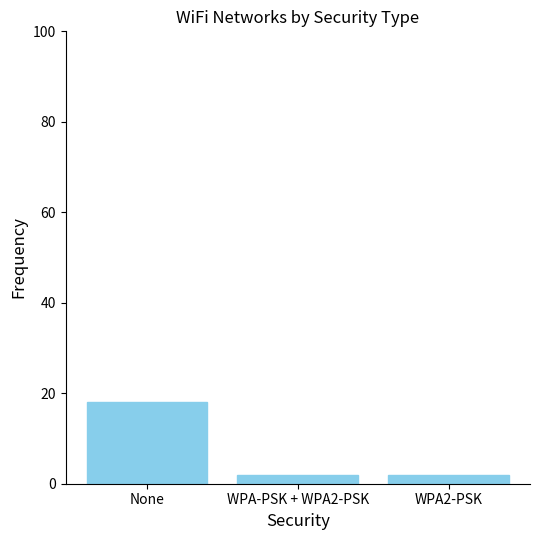

What is the average value?

7